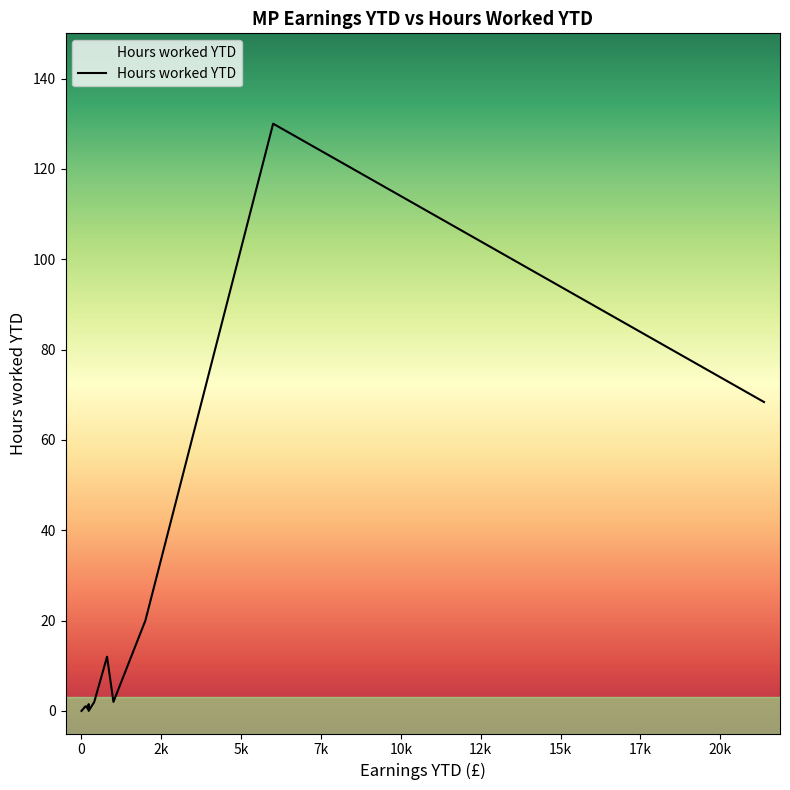

What is the change in value from 0 to 200?

+0.4